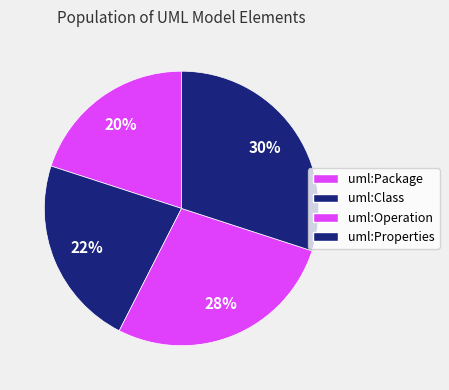

Rank the categories by value from lowest to highest.

uml:Package, uml:Class, uml:Operation, uml:Properties